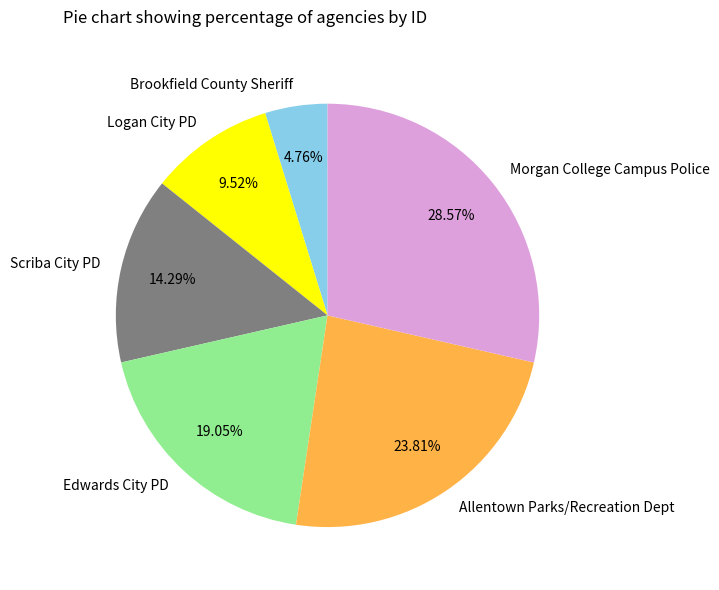

Is it true that Scriba City PD is 14% of the pie?

True